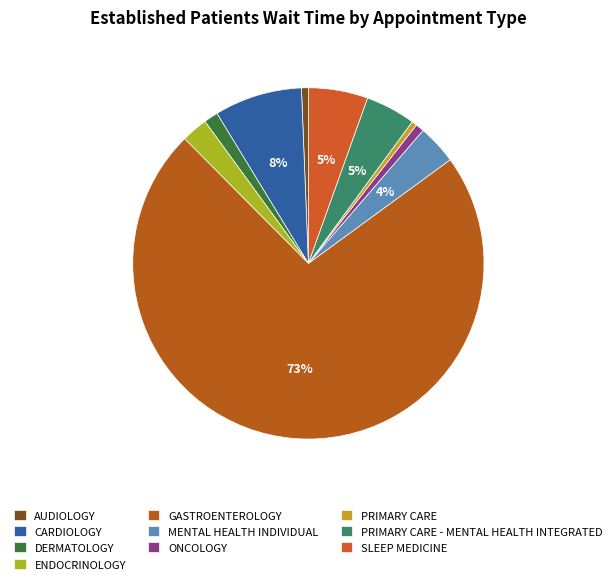

True or false: ONCOLOGY accounts for 1% of the total.

True